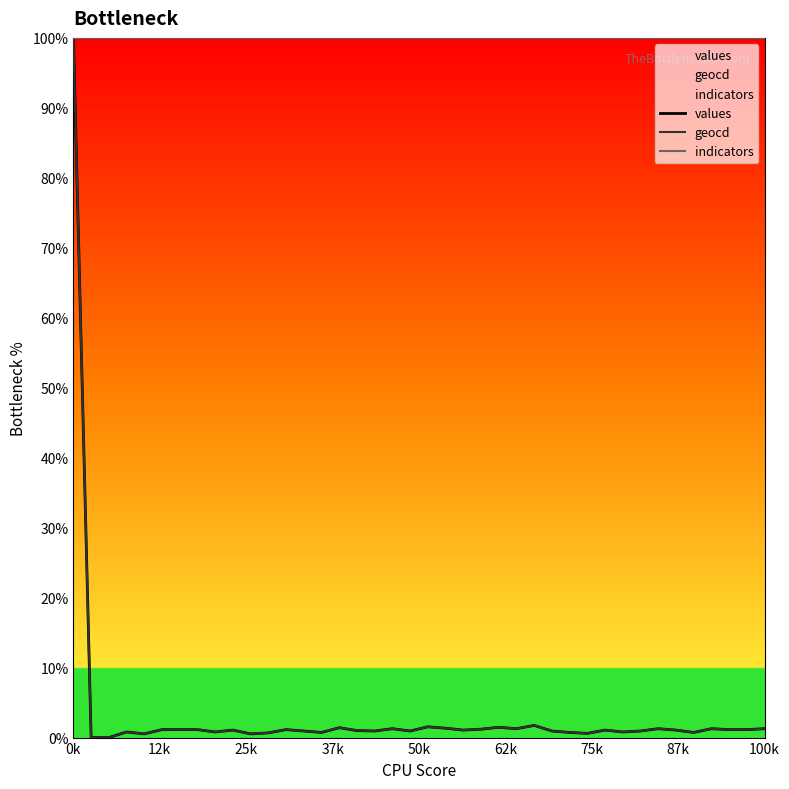

Which series has the largest total across all categories?

indicators